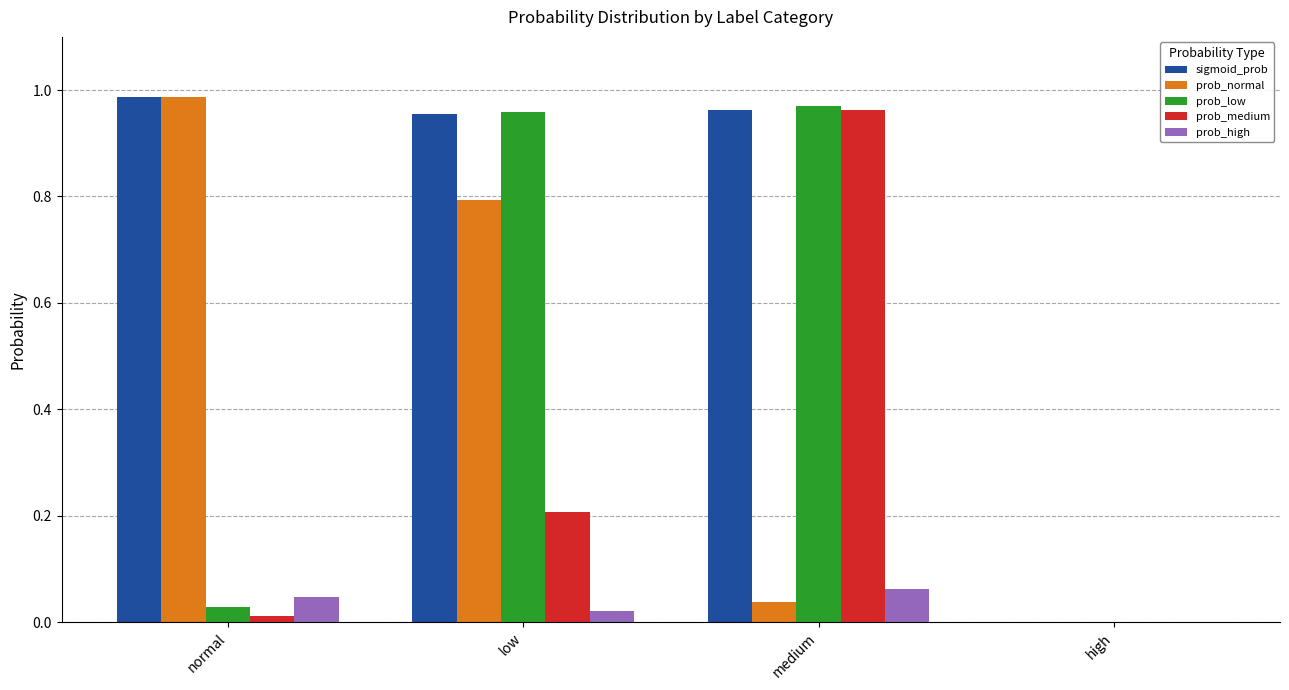

How many values in the prob_normal series exceed 0?

3